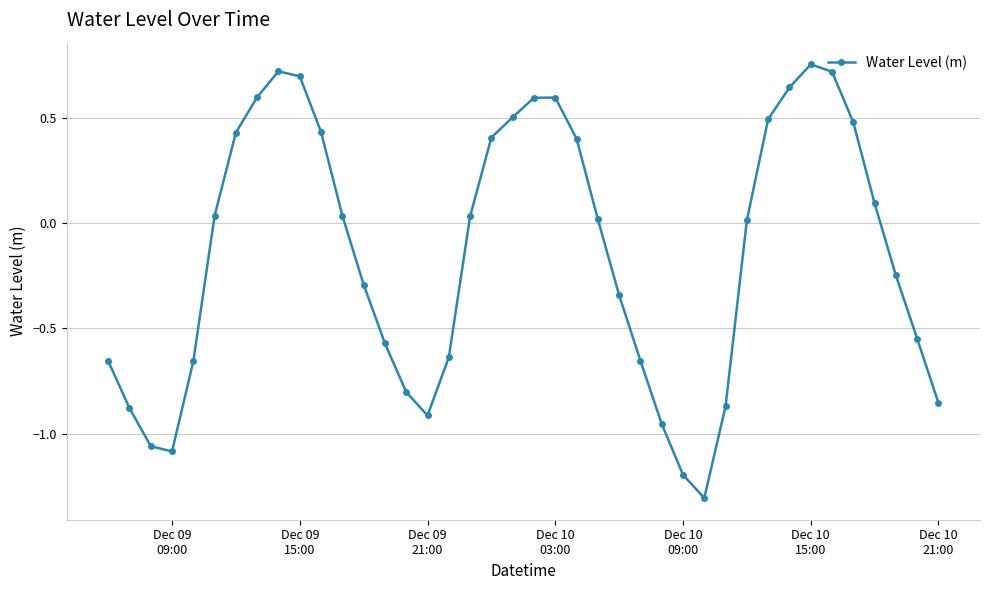

How many points are higher than both their immediate neighbors (excluding endpoints)?

3